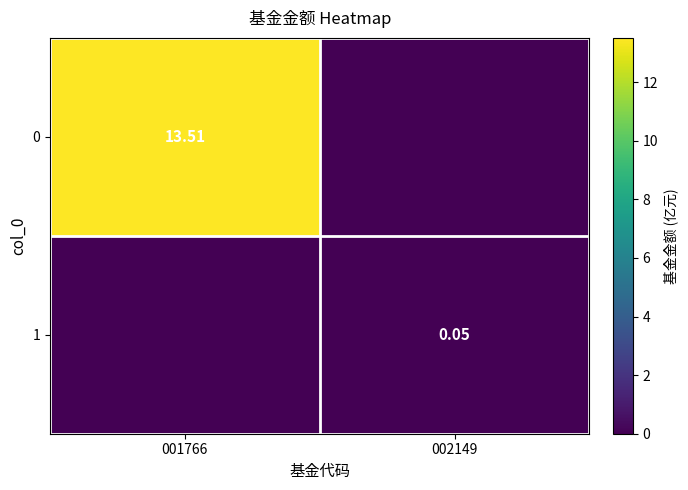

What is the sum of all 1 values?

0.1